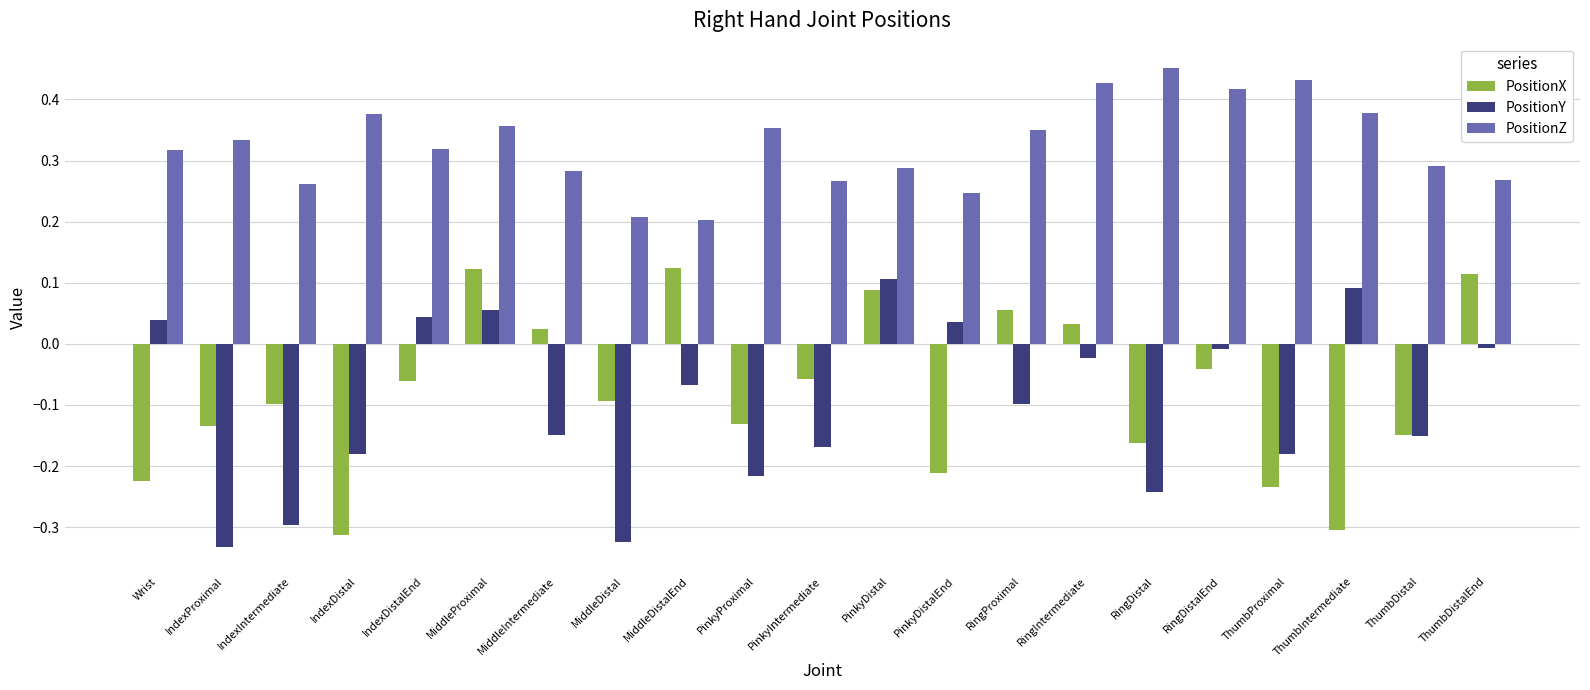

Which series changed the most between IndexIntermediate and RingIntermediate?

PositionY